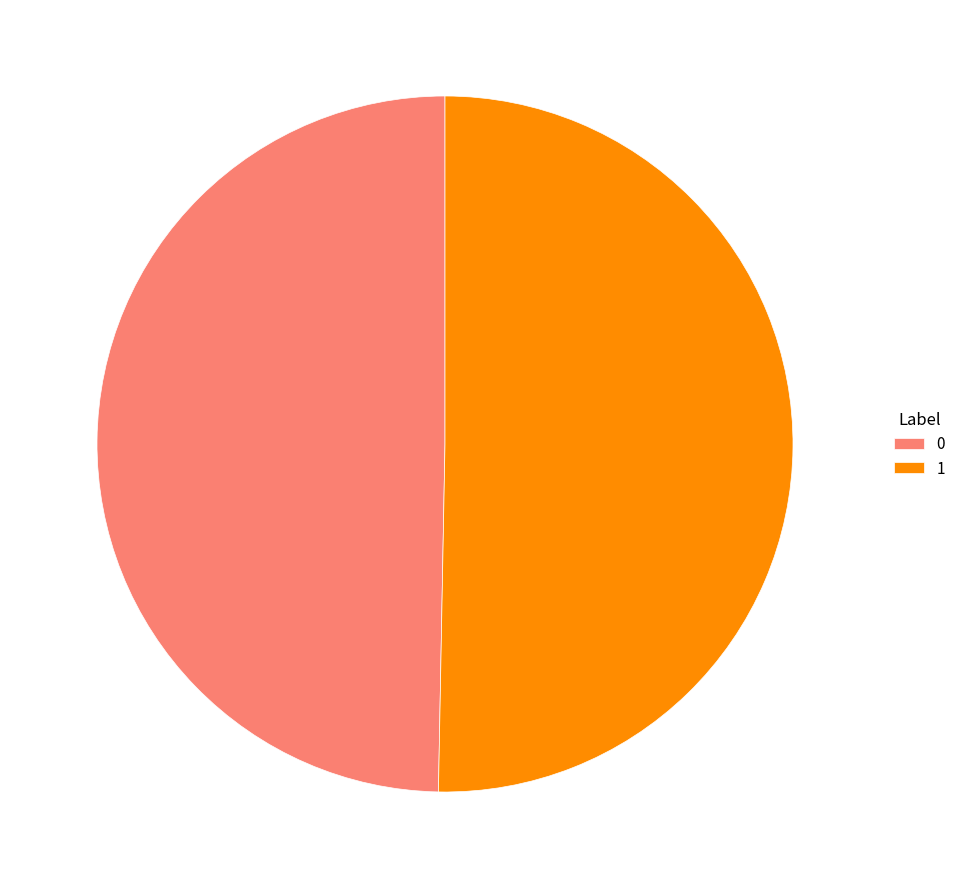

What is the majority slice?

1